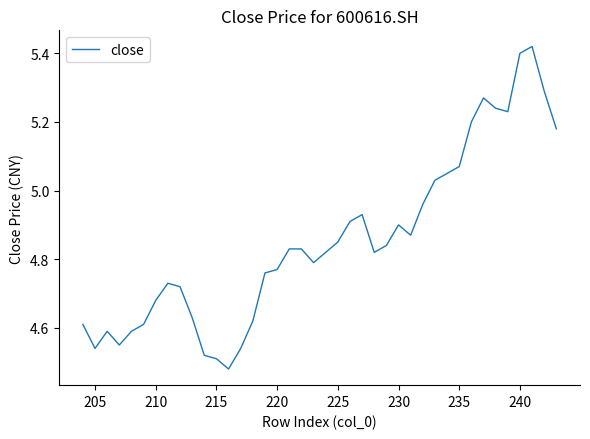

How many data points does each series have?

40